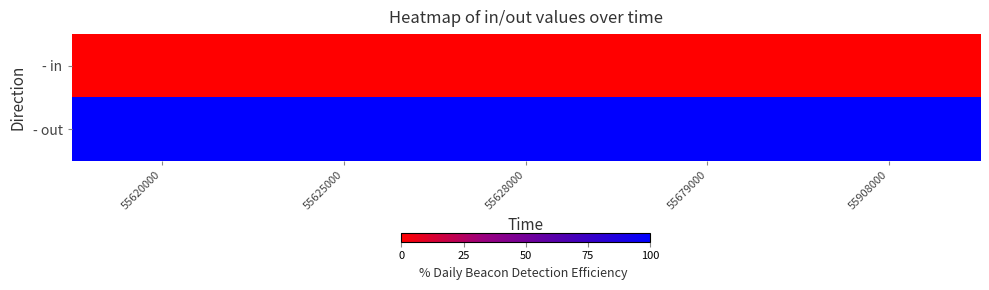

Reading left to right, transcribe all the data shown in this chart.

- in: 55620000=0	55625000=0	55628000=0	55679000=0	55908000=0
- out: 55620000=1	55625000=1	55628000=1	55679000=1	55908000=1